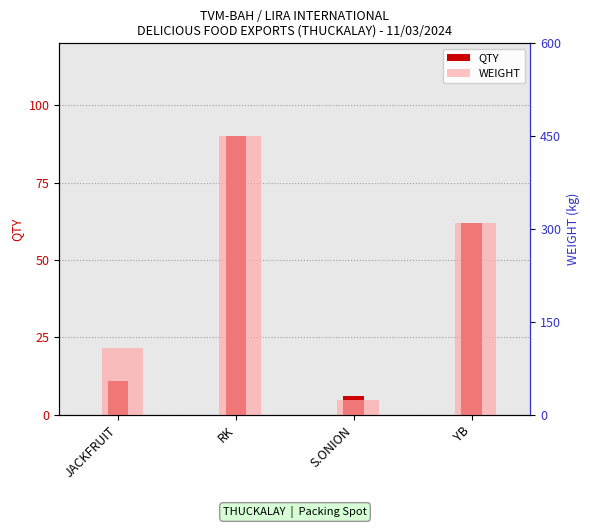

Which series has the widest spread of values?

WEIGHT